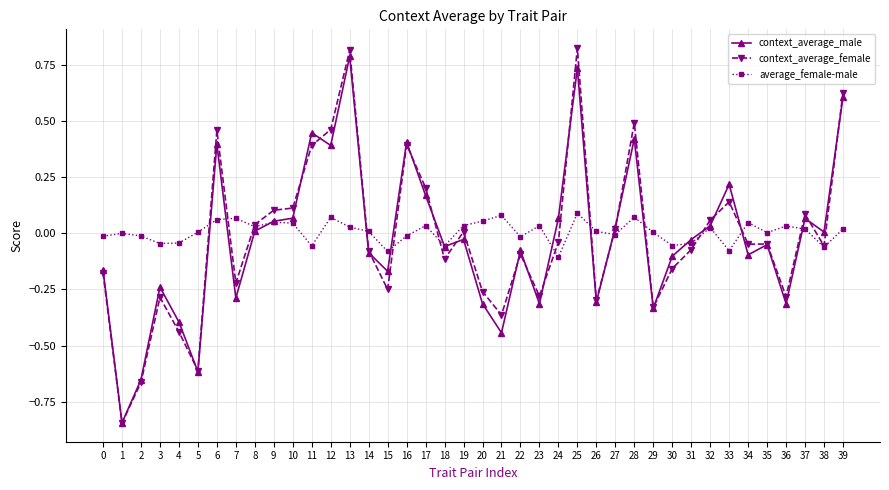

The context_average_male series shows -0.0 at 18. True or false?

False